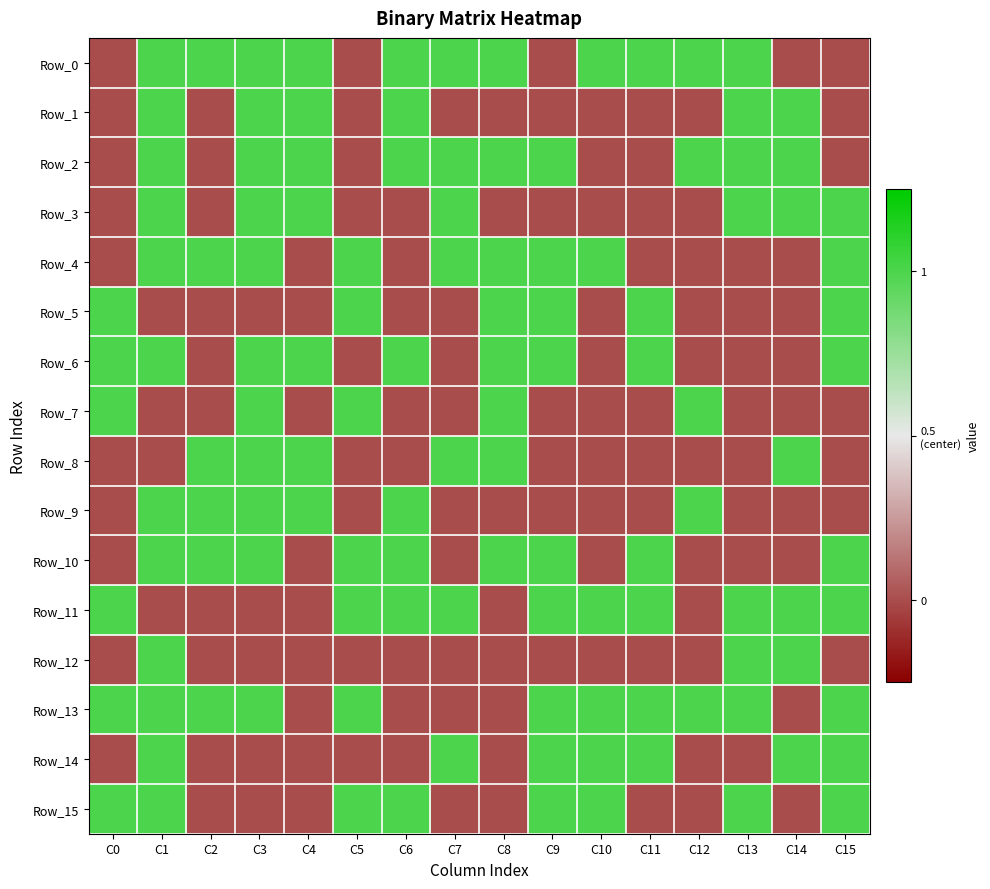

Between C13 and C15, which series saw the biggest shift?

Row_0